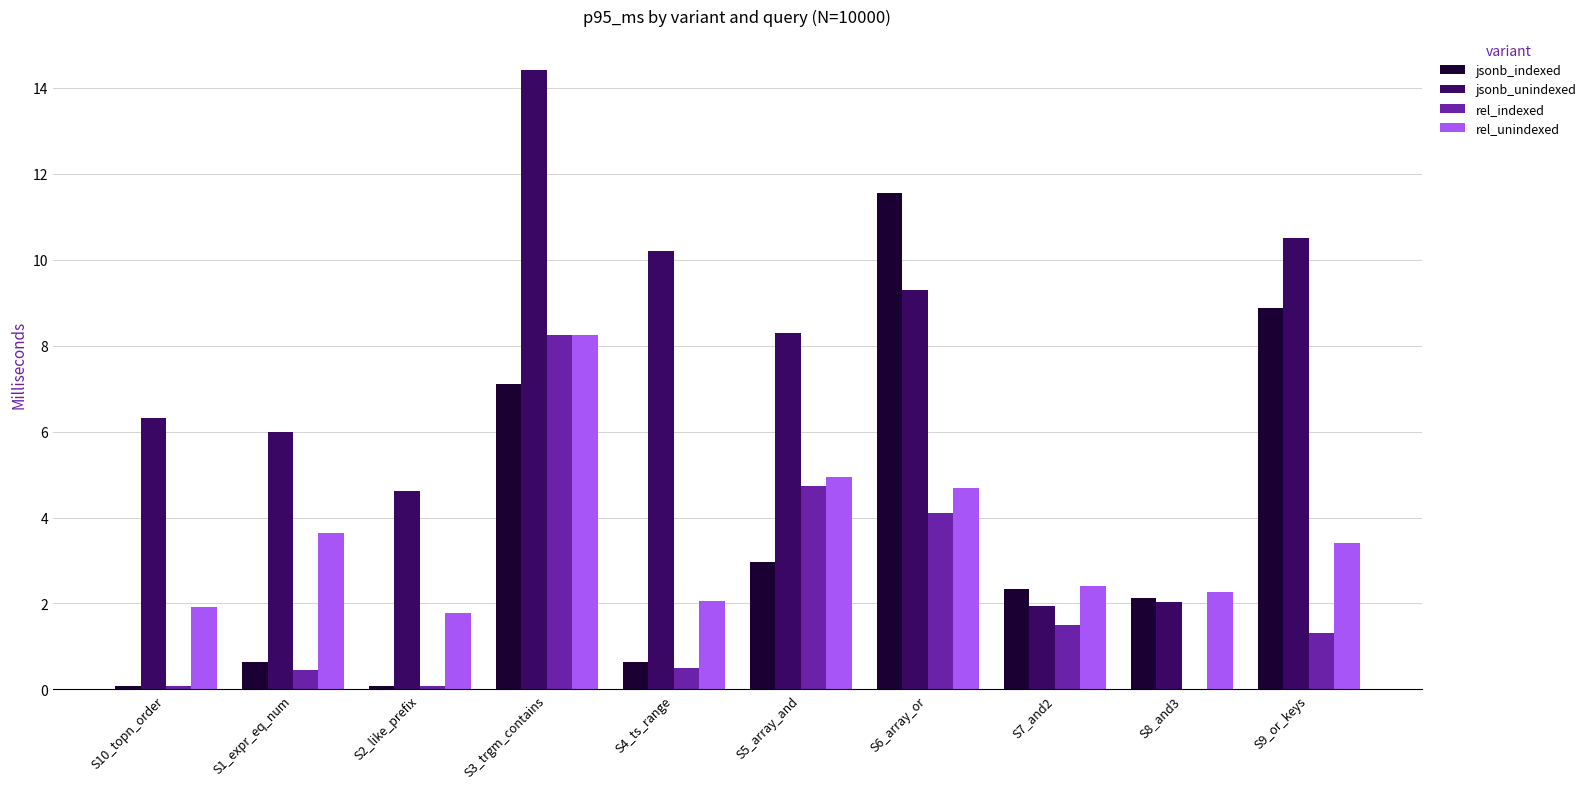

What is the highest value of the rel_indexed series?

8.3